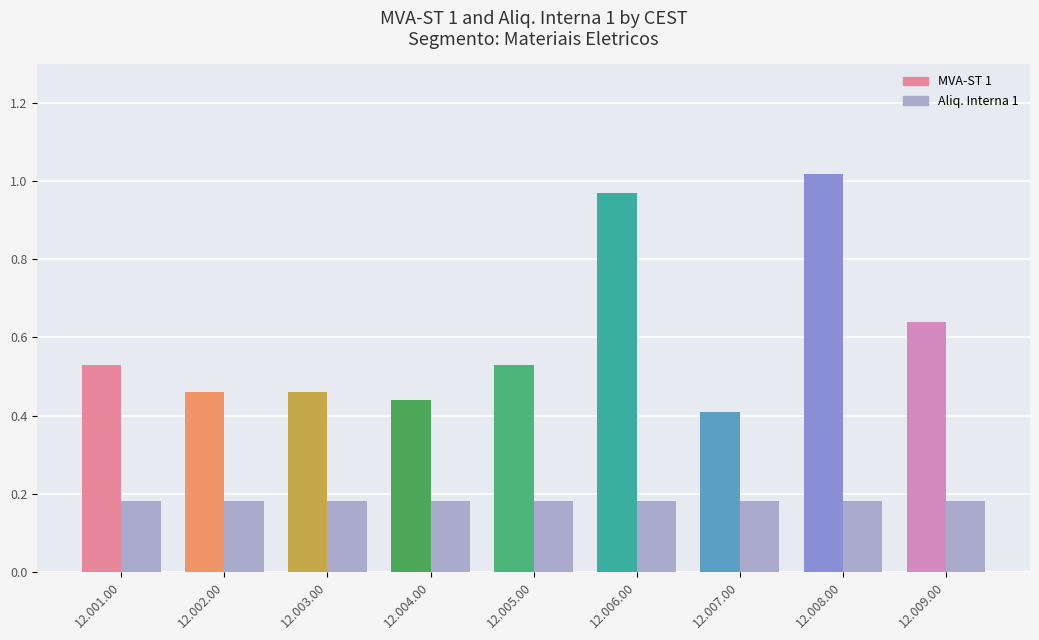

What is the sum of the Aliq. Interna 1 values at 12.009.00 and 12.001.00?

0.4